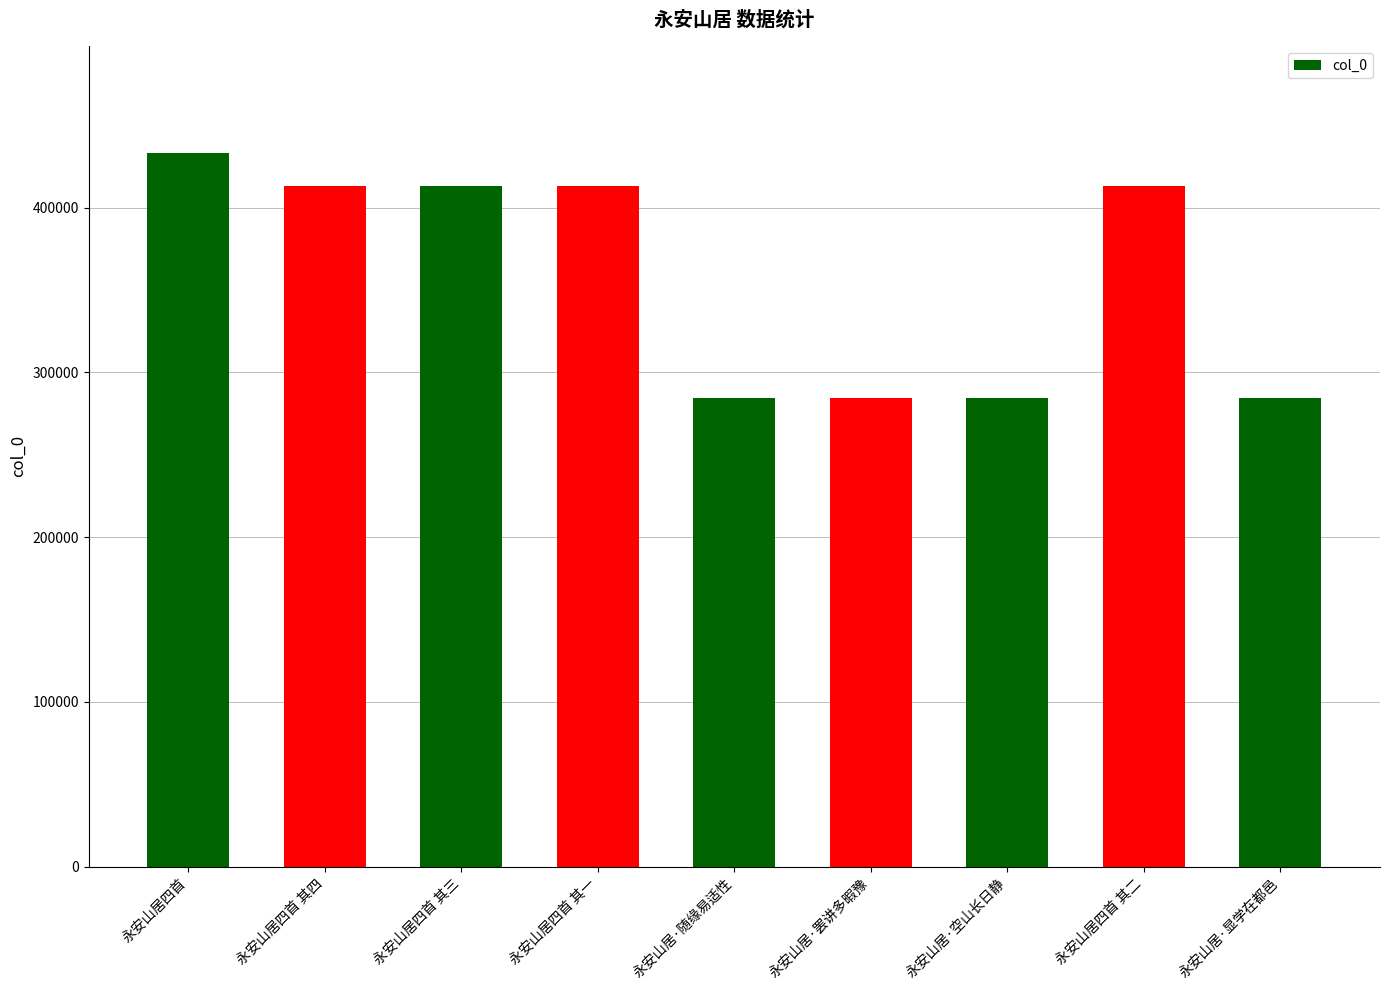

What is the change in value from 永安山居四首 其三 to 永安山居·空山长日静?

-129001